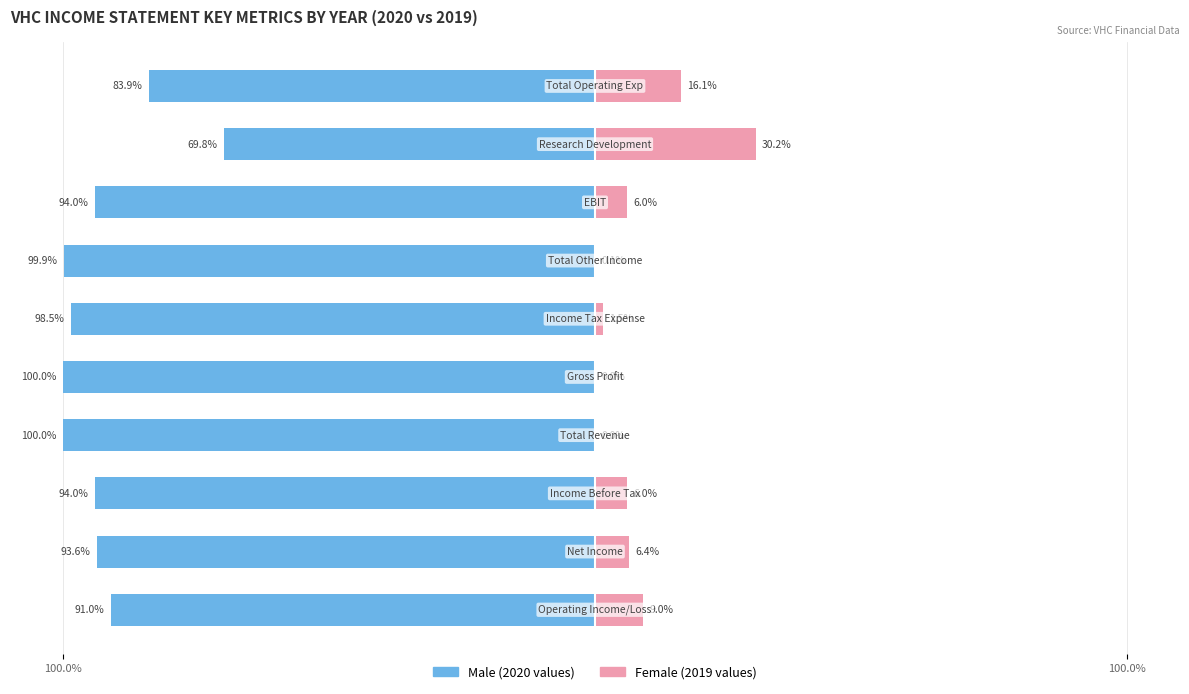

What are all the series names shown in the legend?

Male (2020), Female (2019)